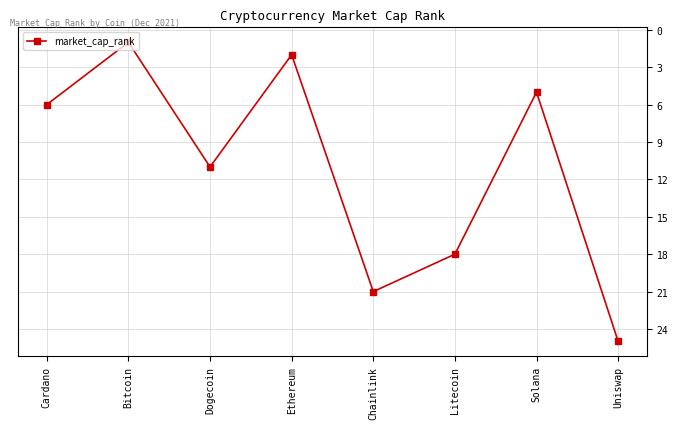

What is the smallest value displayed?

1